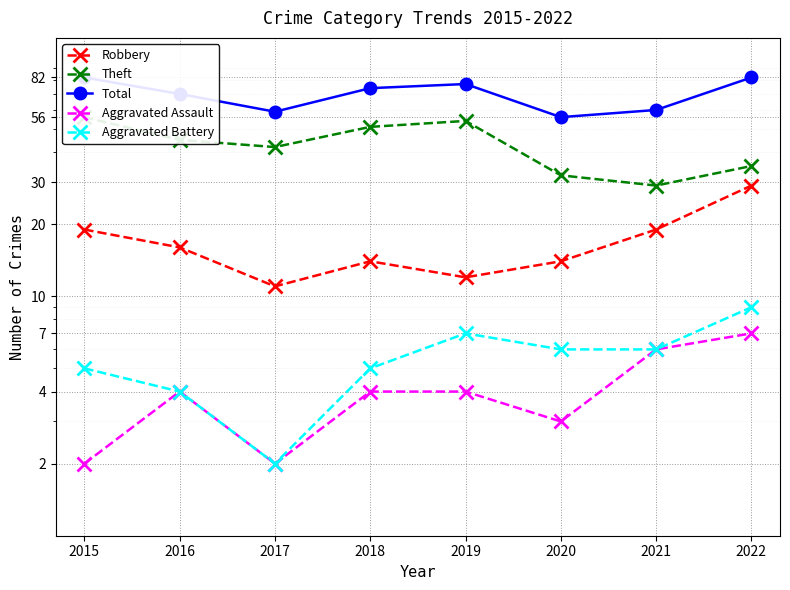

List the labels in order of Total value, smallest first.

2020, 2017, 2021, 2016, 2018, 2019, 2015, 2022